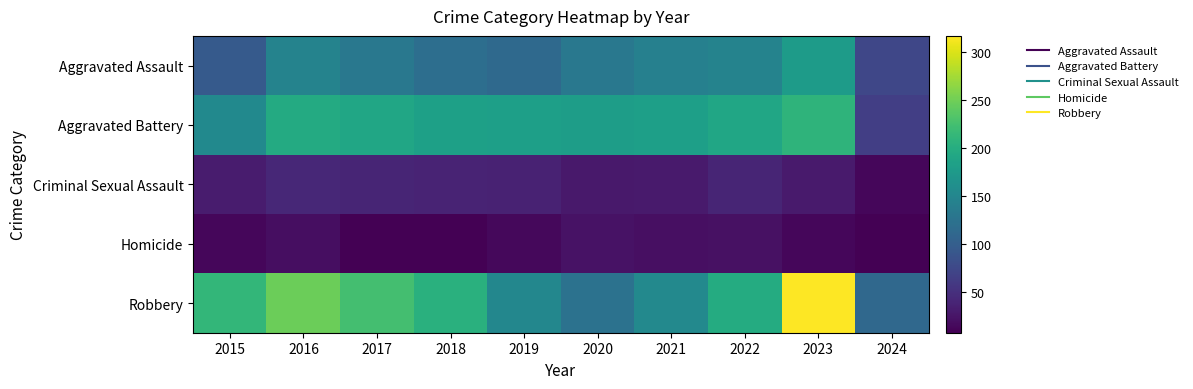

Reading left to right, what are all the values shown in this chart?

Aggravated Assault: 2015=95	2016=146	2017=131	2018=119	2019=113	2020=131	2021=142	2022=146	2023=177	2024=73
Aggravated Battery: 2015=154	2016=196	2017=191	2018=183	2019=182	2020=180	2021=182	2022=190	2023=209	2024=64
Criminal Sexual Assault: 2015=31	2016=41	2017=39	2018=38	2019=37	2020=28	2021=30	2022=39	2023=30	2024=13
Homicide: 2015=13	2016=18	2017=8	2018=8	2019=14	2020=22	2021=20	2022=21	2023=12	2024=7
Robbery: 2015=212	2016=247	2017=224	2018=204	2019=150	2020=124	2021=153	2022=198	2023=317	2024=112